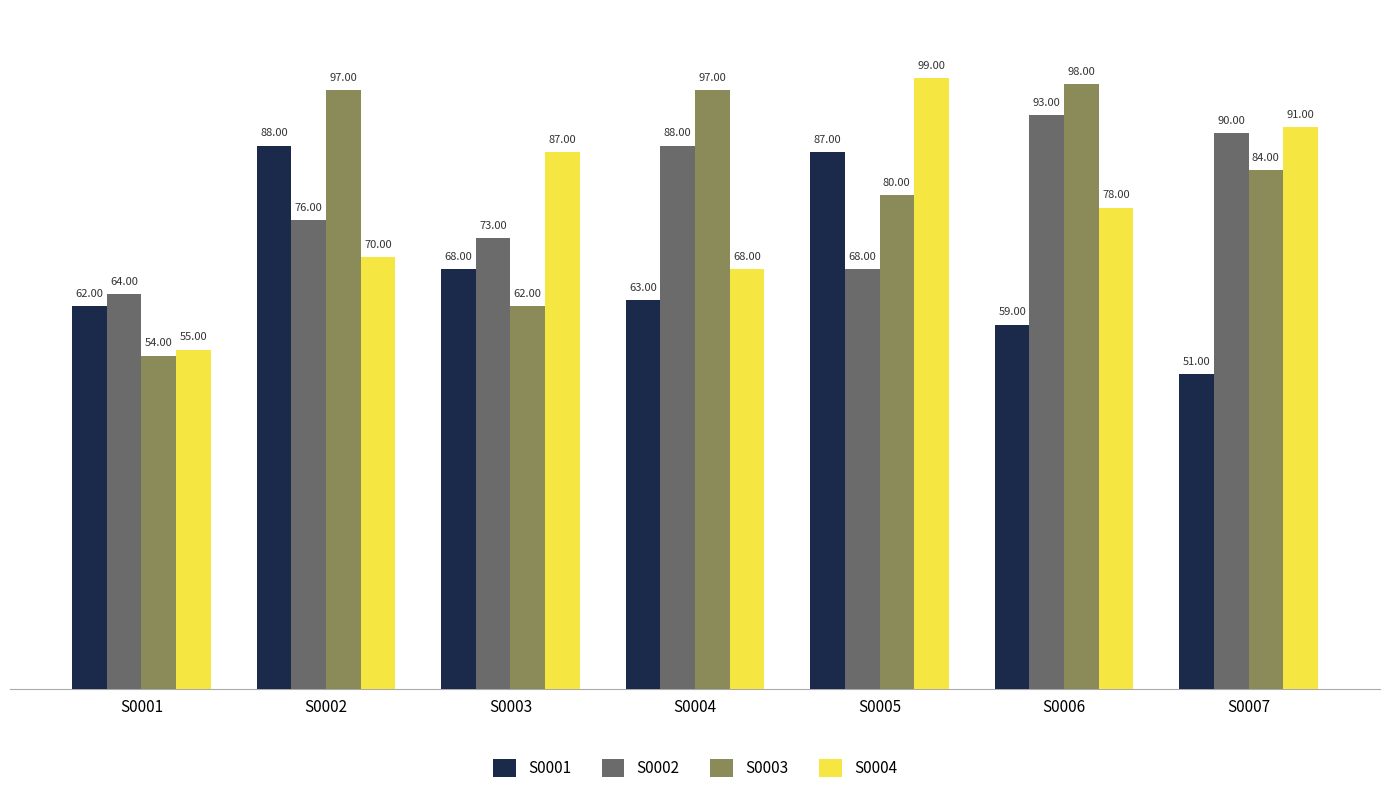

What is the spread (max minus min) of values at S0002?

27